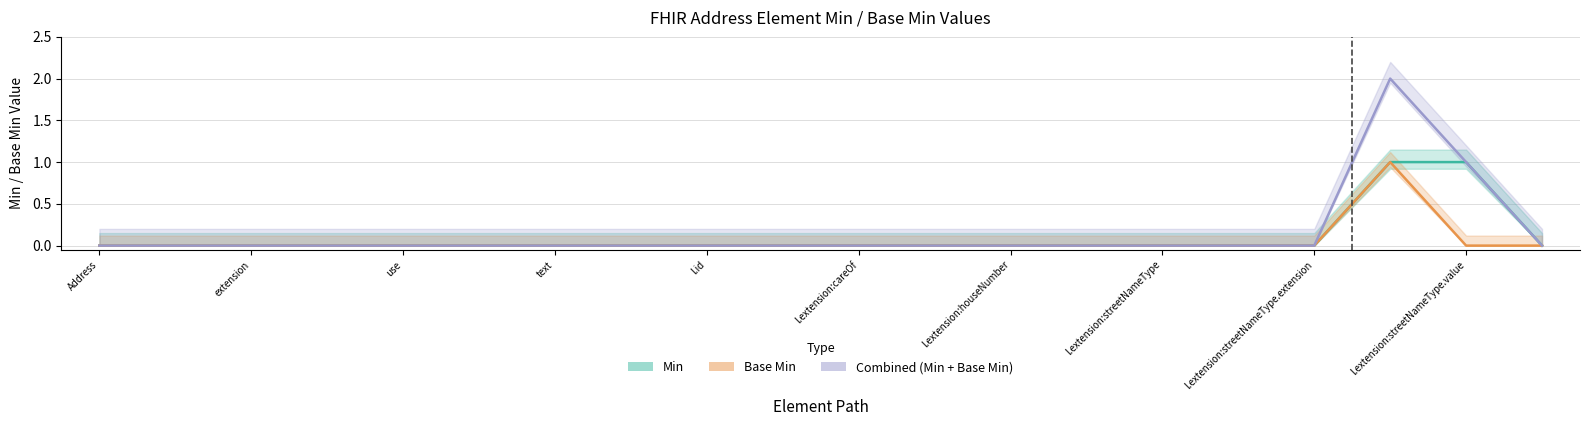

True or false: Combined (Min + Base Min) and Min intersect in this chart.

False